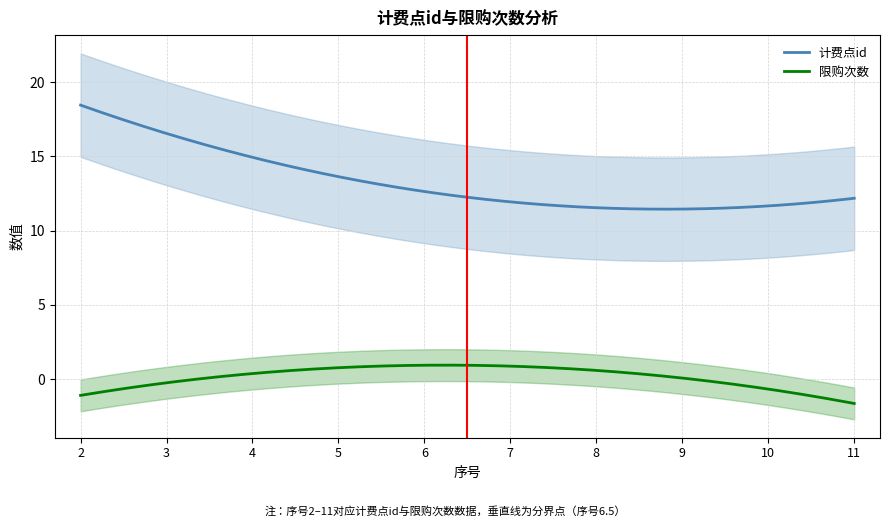

What is the highest value of the 计费点id series?

18.5